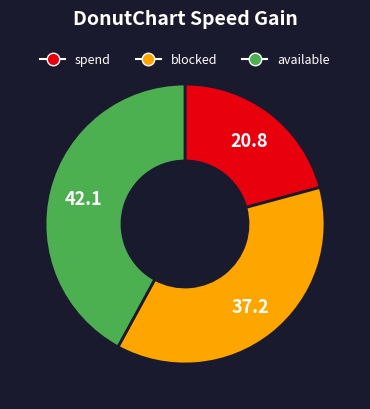

Is there a majority slice in this chart?

No